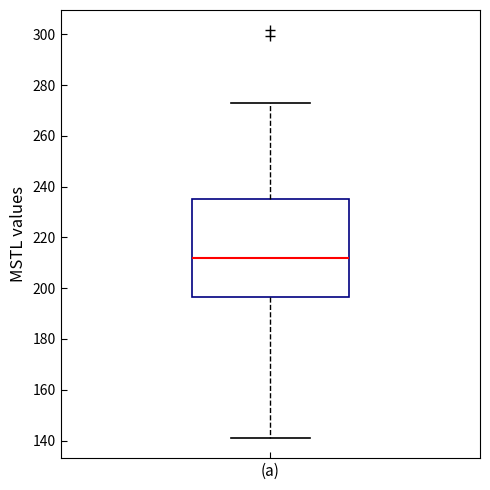

Transcribe this box plot: give where the median line is, the range the box spans, and where the two whiskers end, as read against the y-axis. The values are not printed on the chart, so give them approximately, as read against the axis.

median 212, box 196 to 234, whiskers 142 to 272